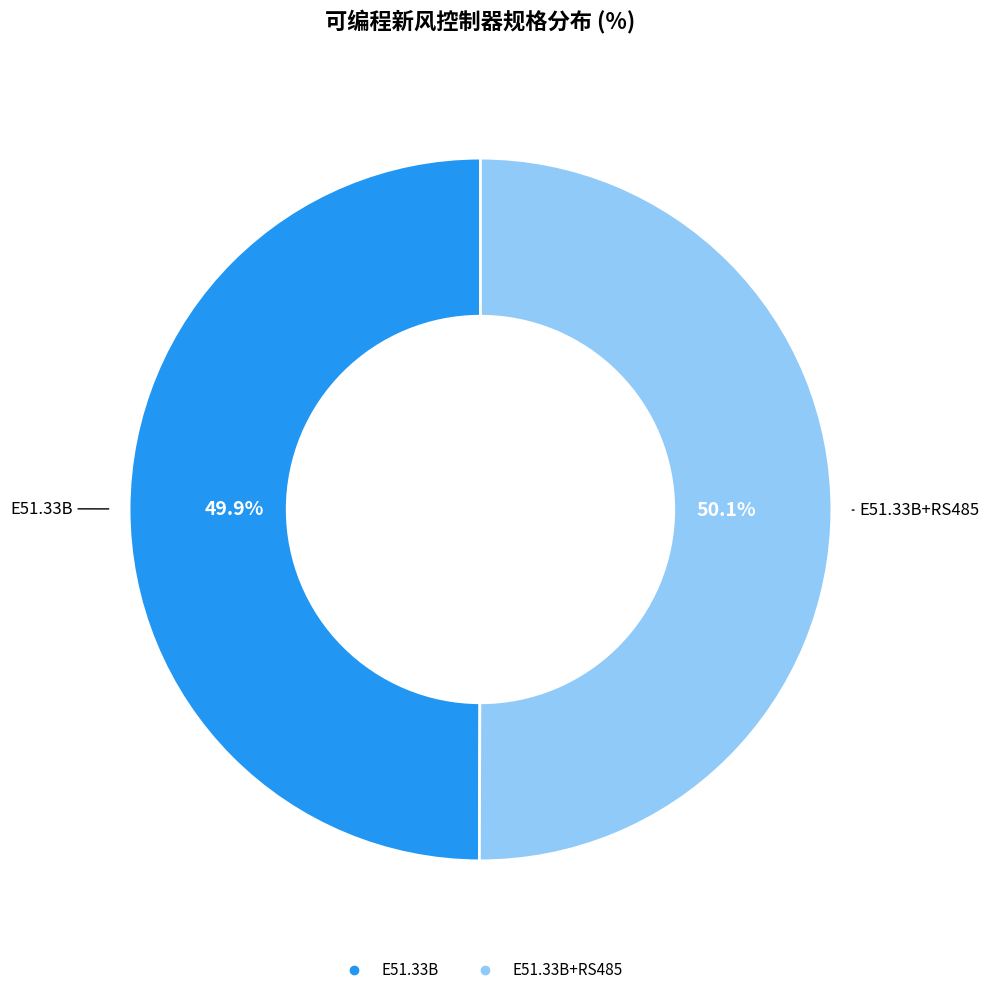

Is there any slice that represents more than half of the pie?

Yes